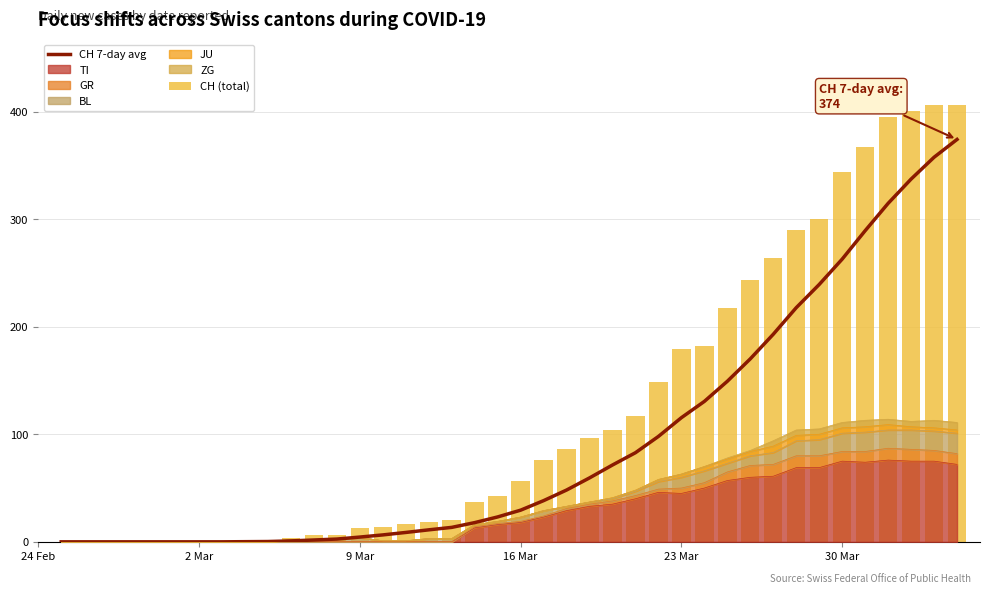

The CH 7-day avg series shows 29.4 at 23 Mar. True or false?

False